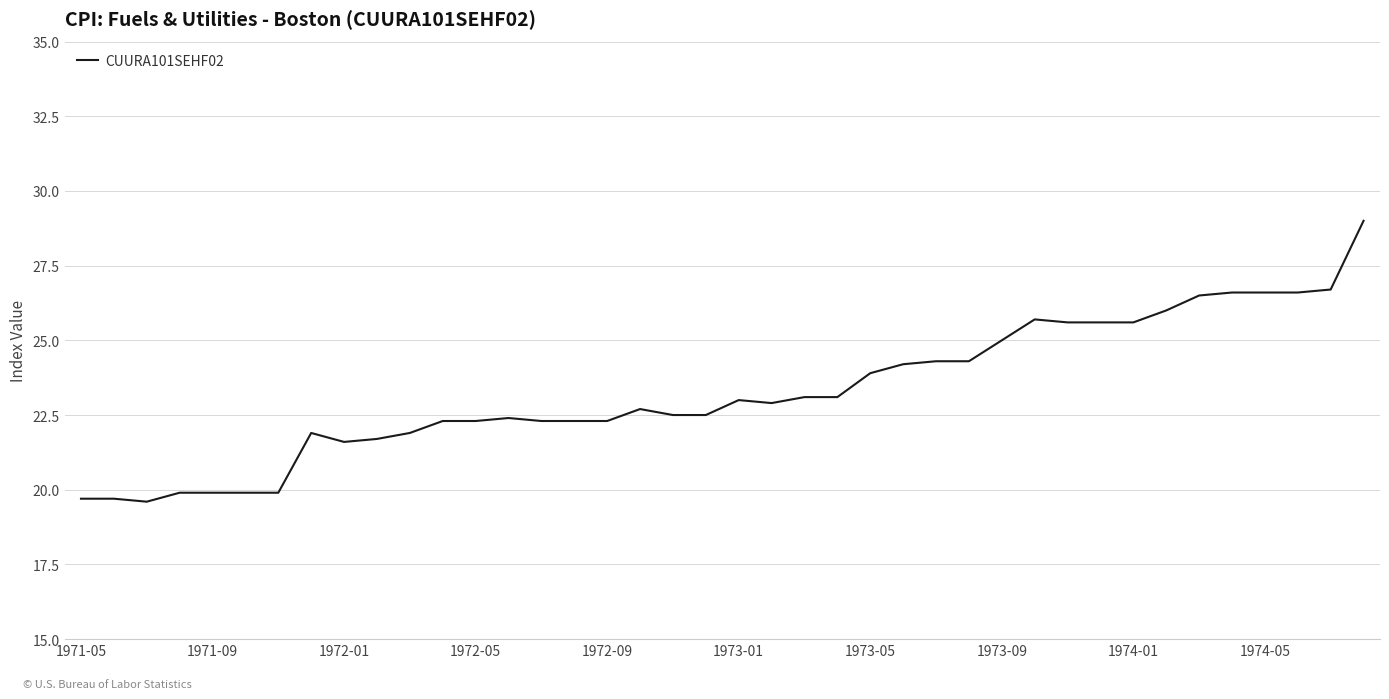

What is the difference between the maximum and minimum values?

9.4